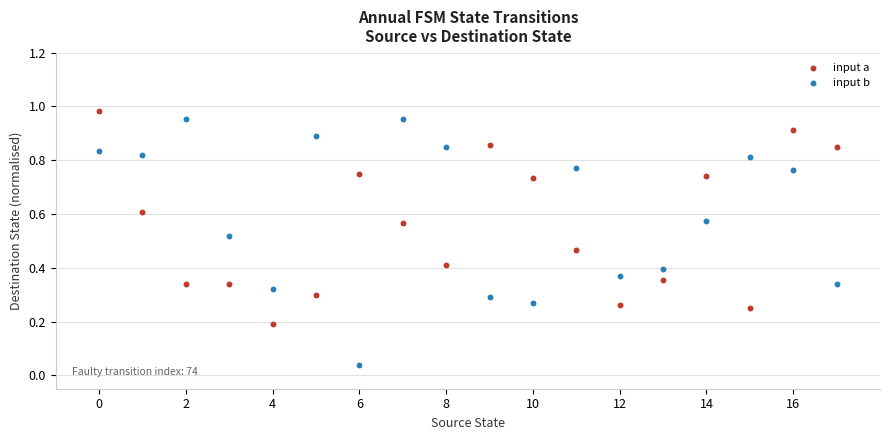

Which series contains the lowest Y value?

input b